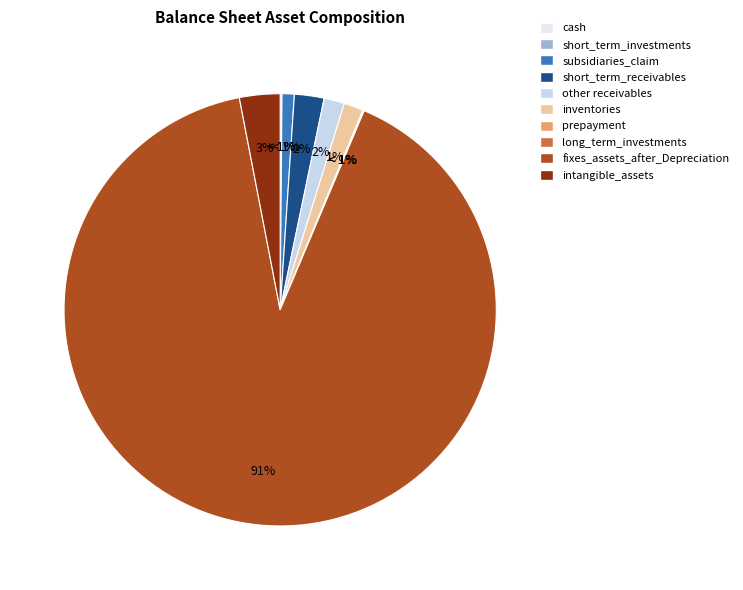

Which slice is the smallest?

long_term_investments